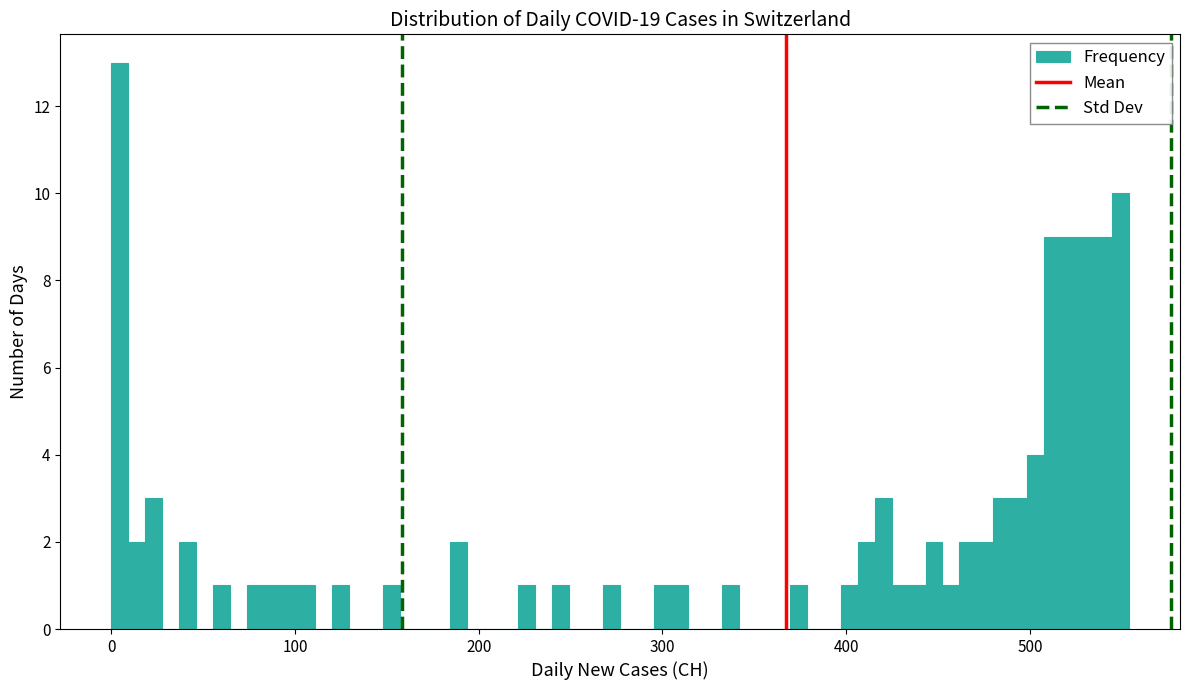

Around what value on the x-axis is the tallest bar? Give the approximate position of its centre, as read against the axis.

0